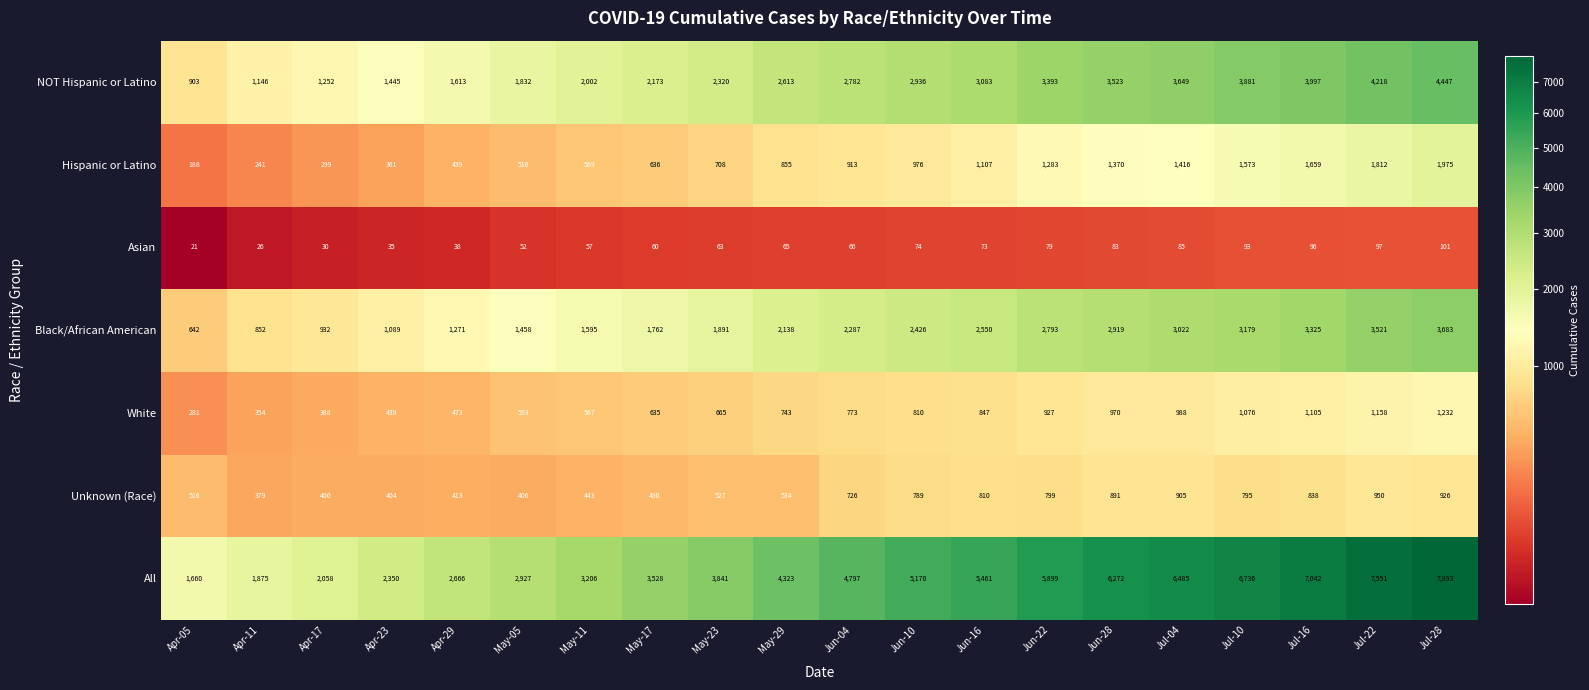

Rank the series by their maximum value, from highest to lowest.

All, NOT Hispanic or Latino, Black/African American, Hispanic or Latino, White, Unknown (Race), Asian